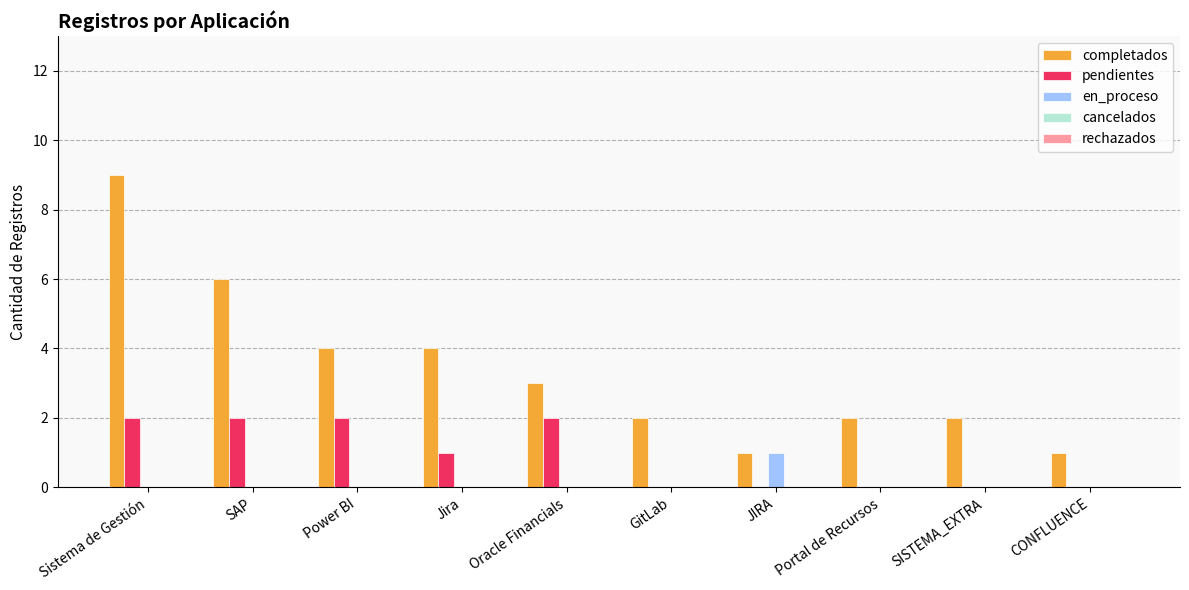

Are the bars grouped side by side (vs. stacked)?

Yes